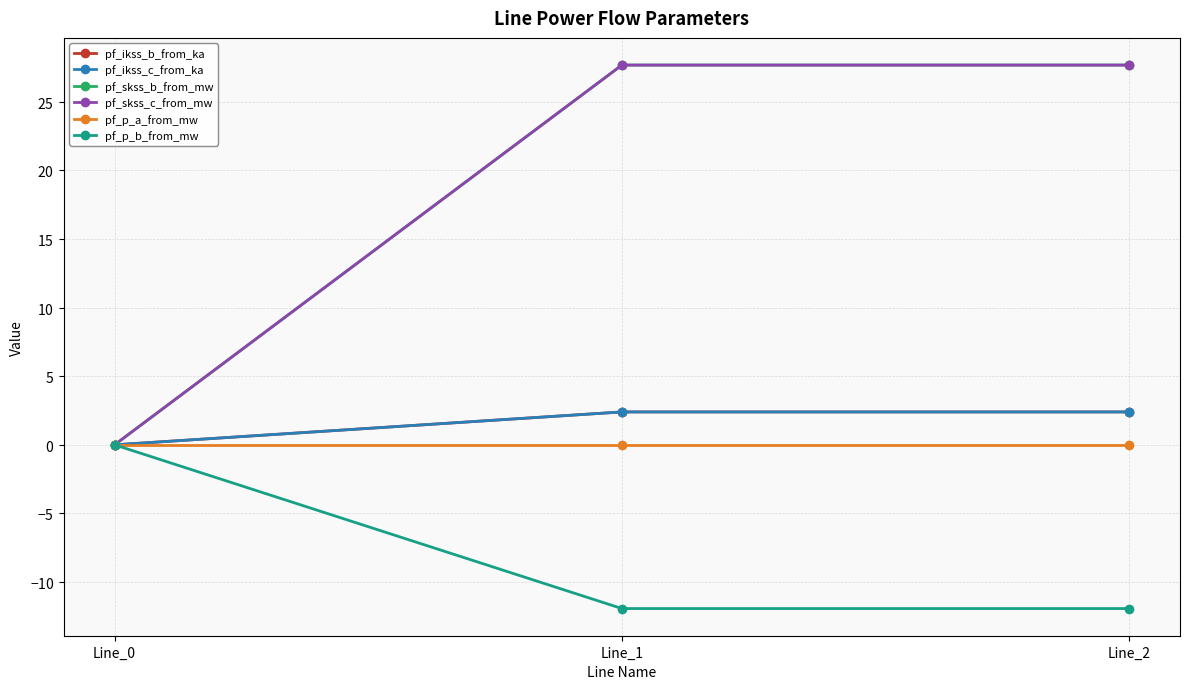

At how many categories does at least one series exceed 13?

2